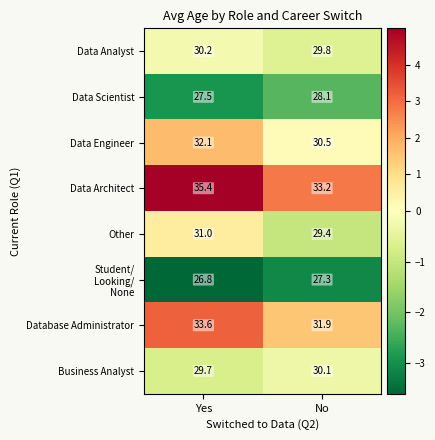

The value of Other at Yes is 44.5. True or false?

False